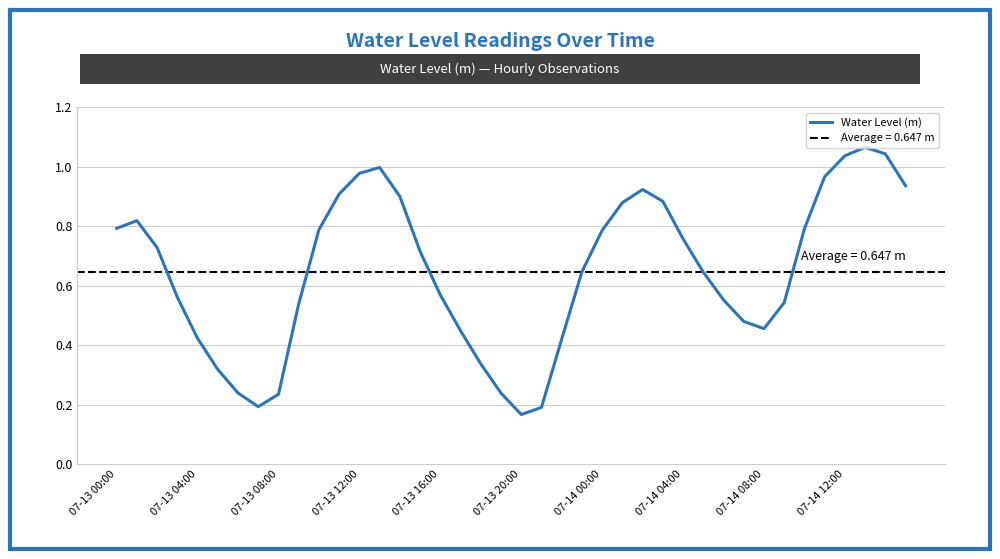

True or false: Water Level (m) has a value of 0.2 at 07-13 16:00.

False